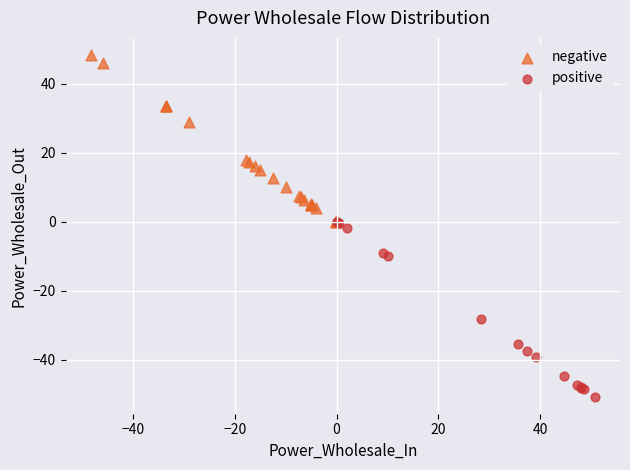

Which series has the largest Y range (max minus min)?

positive